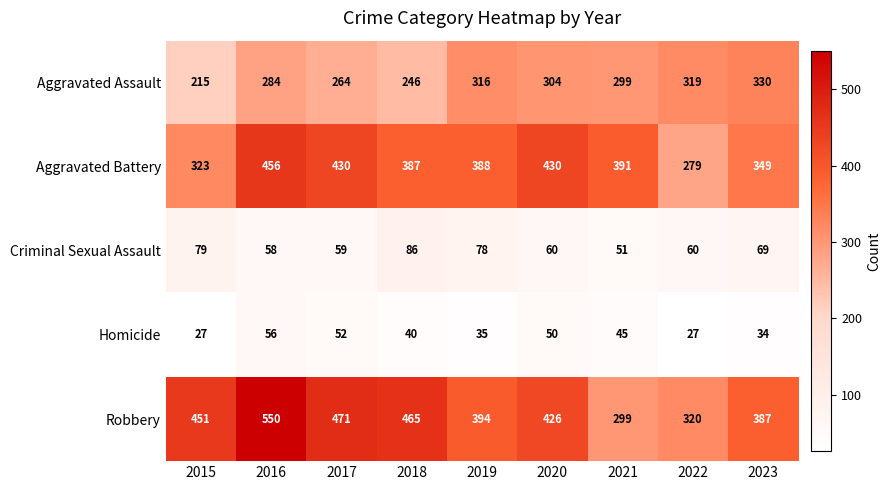

Rank the series by their maximum value, from lowest to highest.

Homicide, Criminal Sexual Assault, Aggravated Assault, Aggravated Battery, Robbery